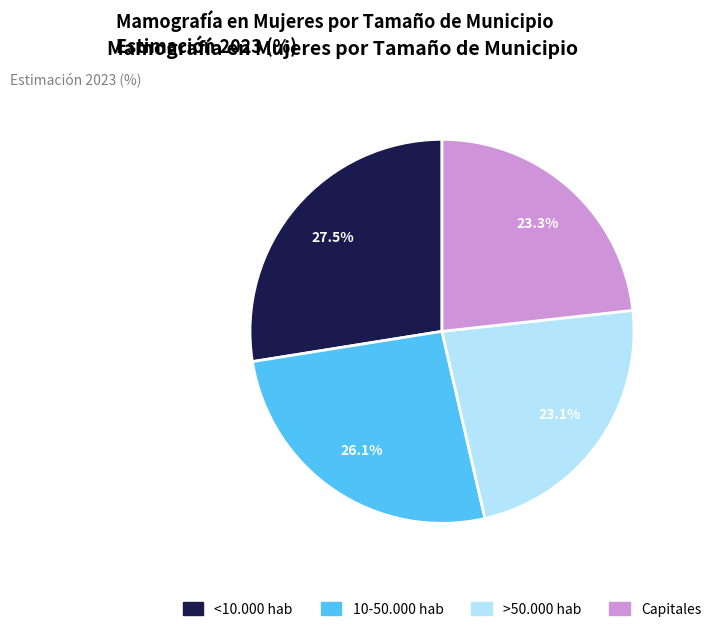

Which category has the biggest portion of the pie?

<10.000 hab